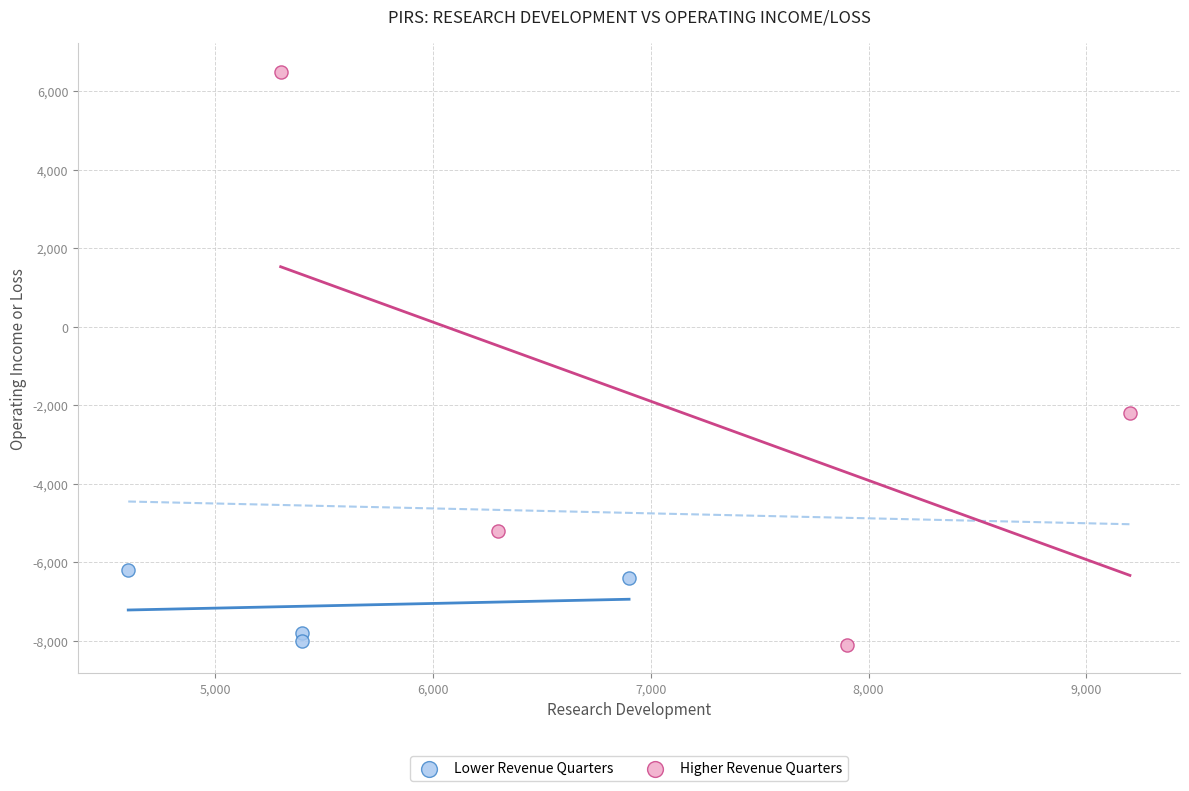

Which series has the largest Y range (max minus min)?

Higher Revenue Quarters